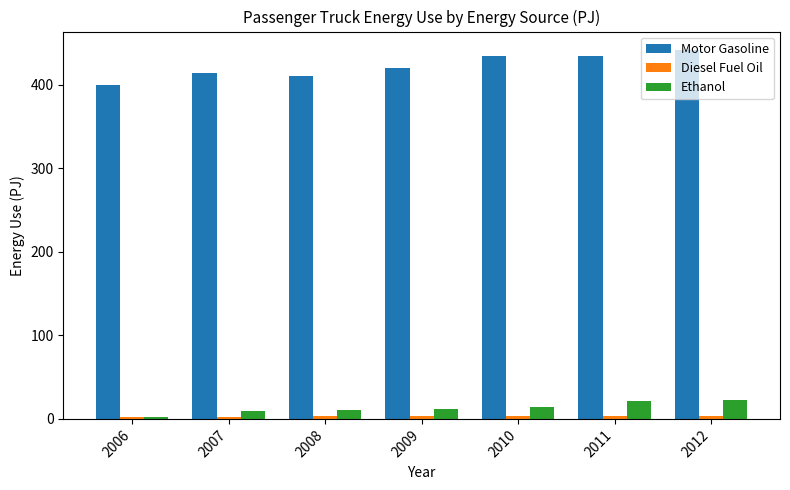

At which label does Ethanol reach its minimum?

2006